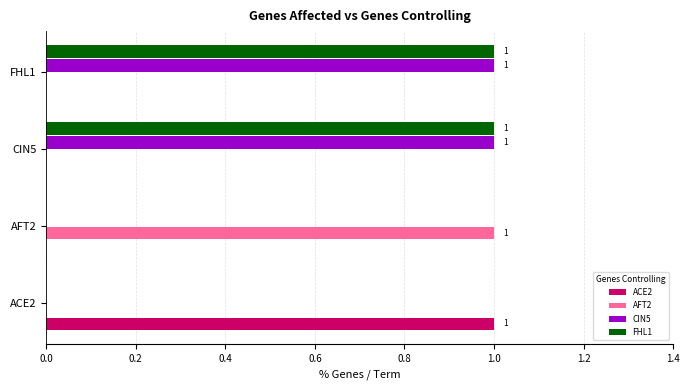

Is the value of ACE2 at ACE2 greater than the value of FHL1 at AFT2?

Yes